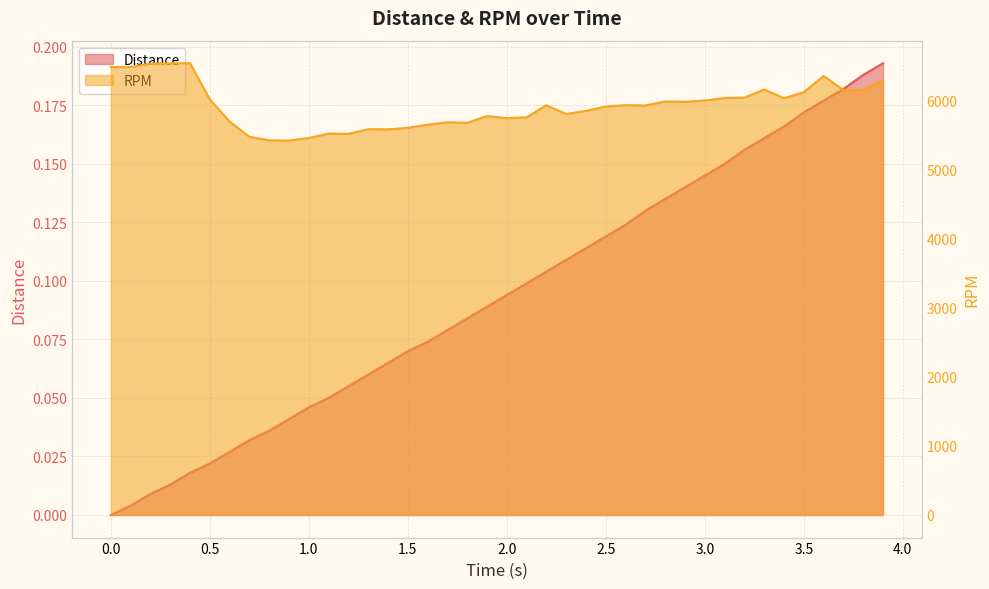

How many distinct data groups are displayed?

2